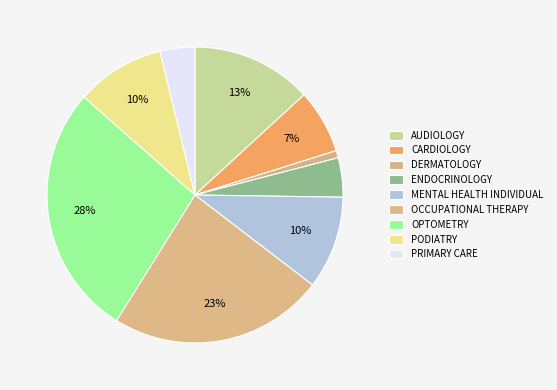

Which slice is the smallest?

DERMATOLOGY